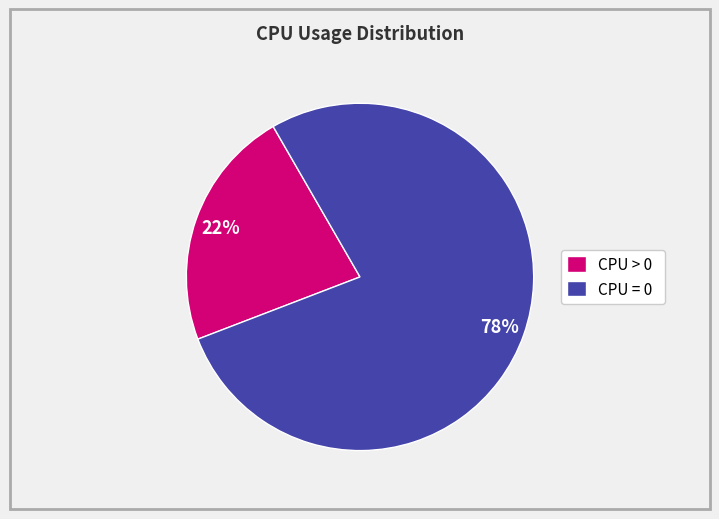

Do CPU > 0 and CPU = 0 together represent more than half of the pie?

Yes